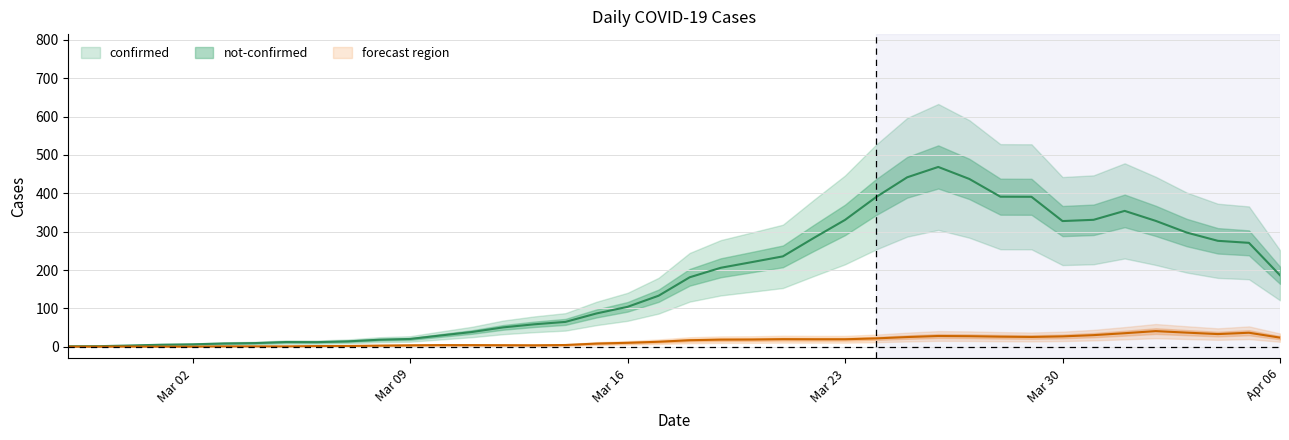

True or false: confirmed and not-confirmed cross at least once.

False